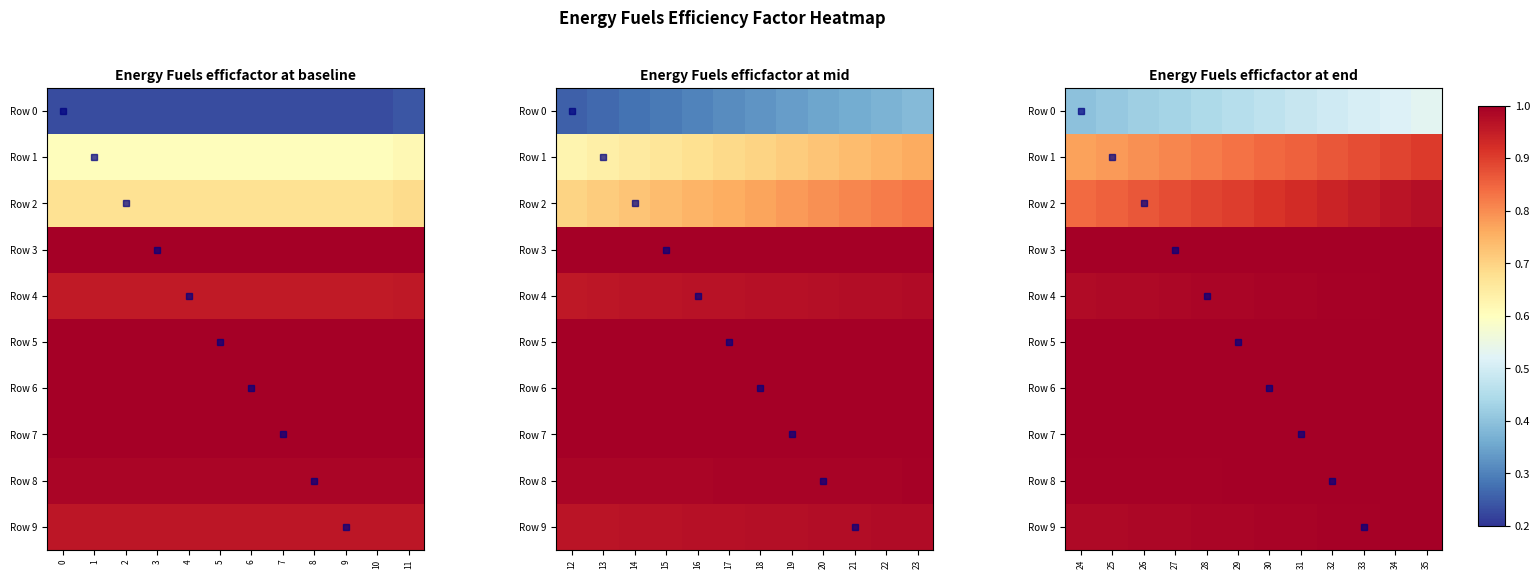

Which series has the largest total across all categories?

Row 3